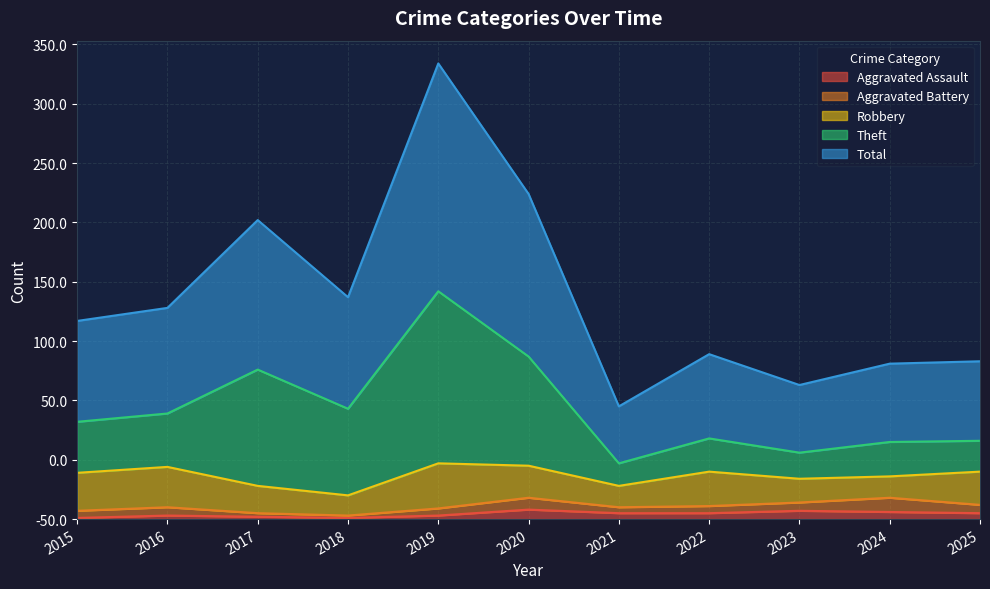

What are all the series names shown in the legend?

Aggravated Assault, Aggravated Battery, Robbery, Theft, Total